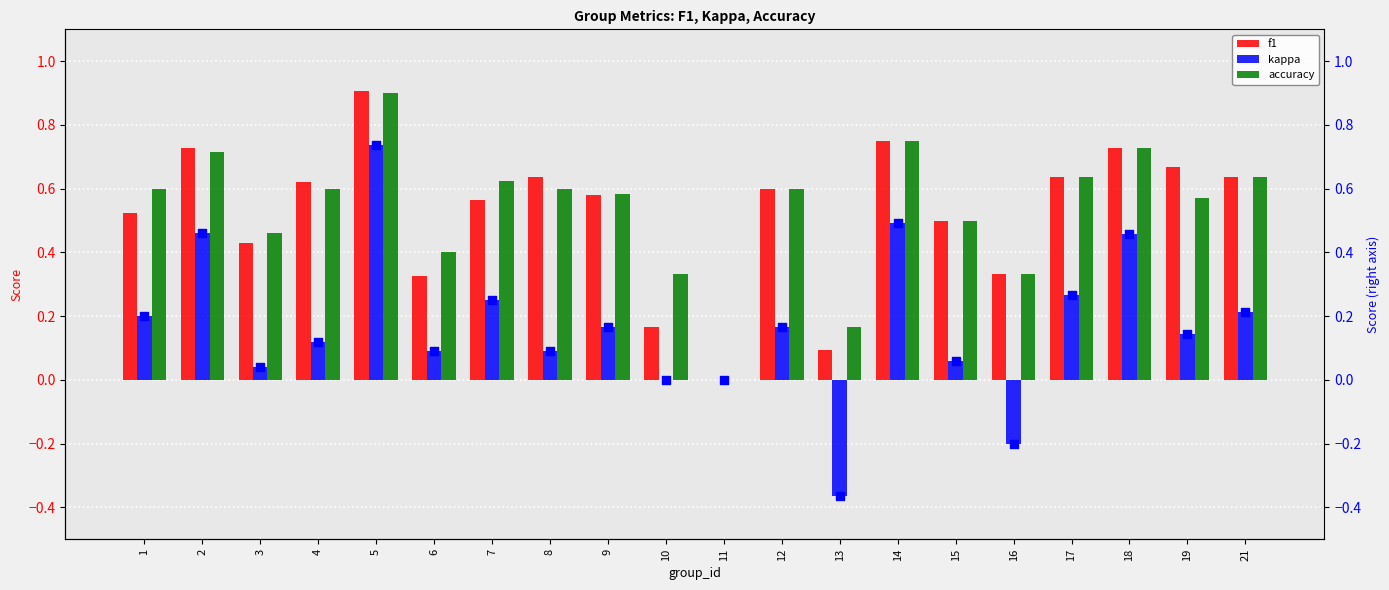

Which series contains the highest Y value?

f1